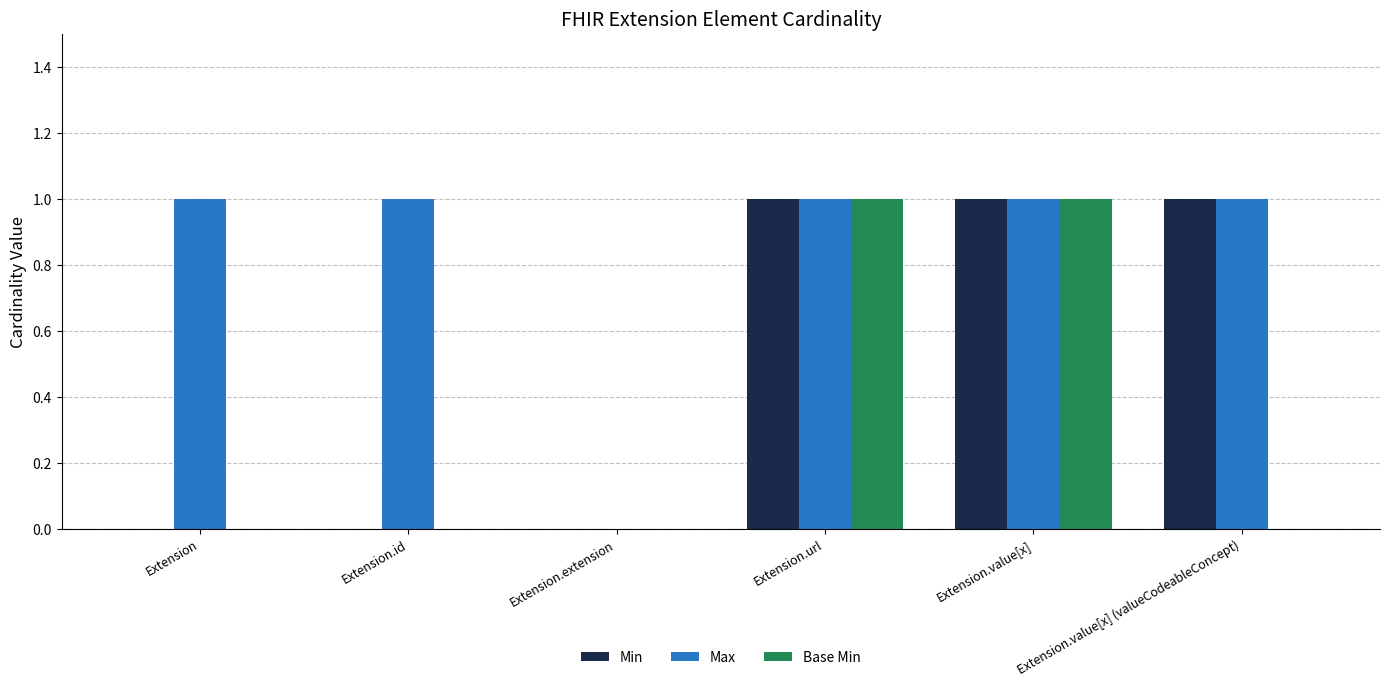

The Max series shows 1 at Extension.url. True or false?

True